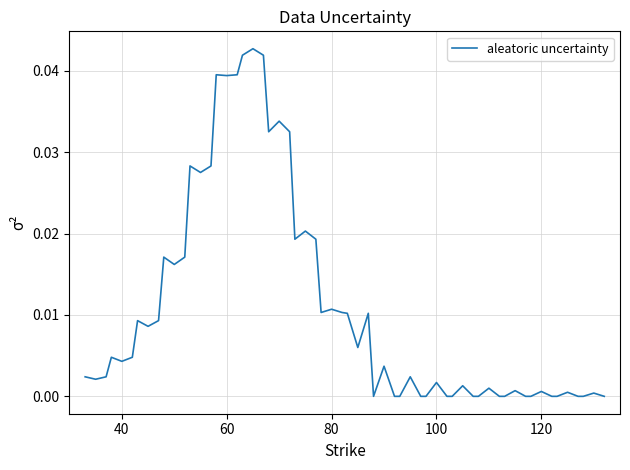

Does the chart display data point markers on the line(s)?

No